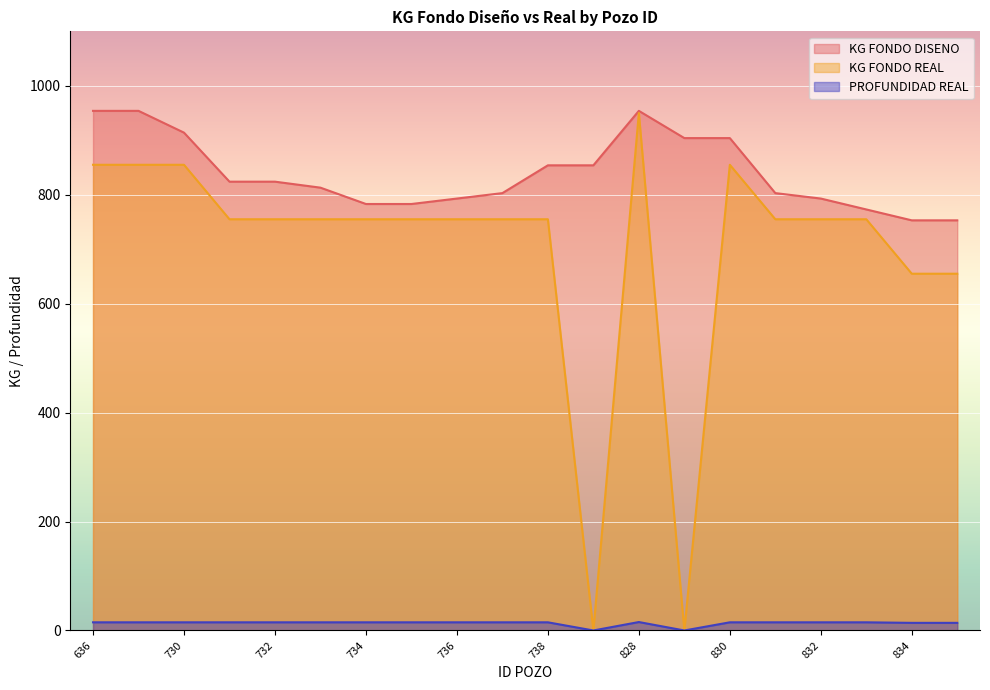

What is the greatest value displayed?

954.0